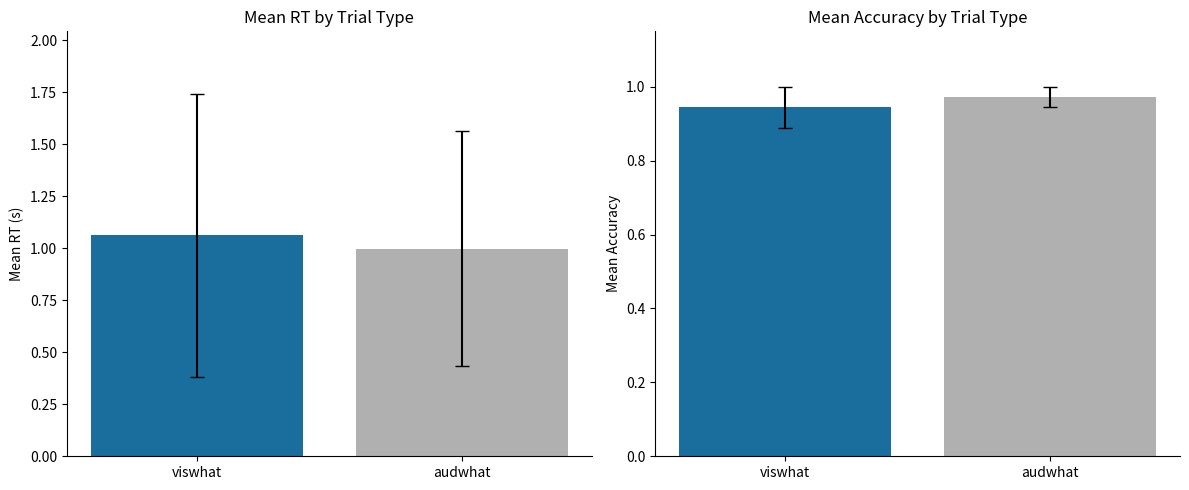

Reading left to right, extract all data points from this chart.

Mean RT: viswhat=1.1	audwhat=1.0
Mean Accuracy: viswhat=0.9	audwhat=1.0